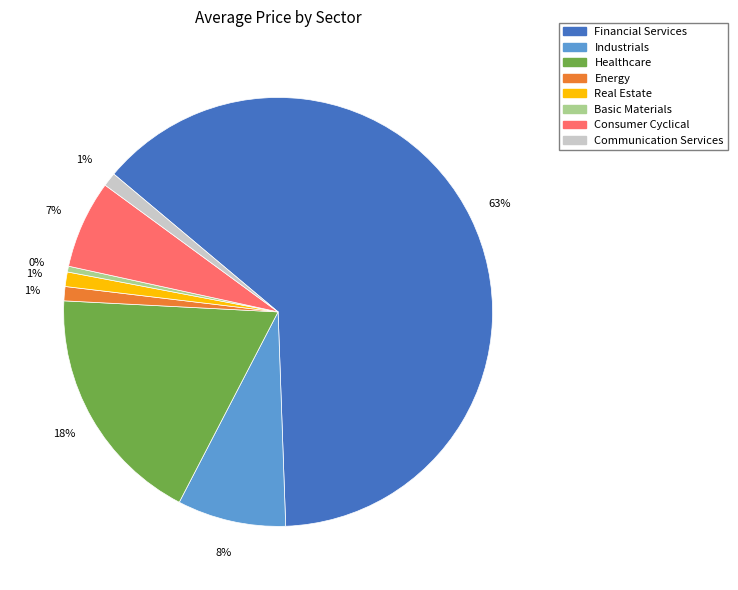

To the nearest percent, what is the average slice percentage?

12%